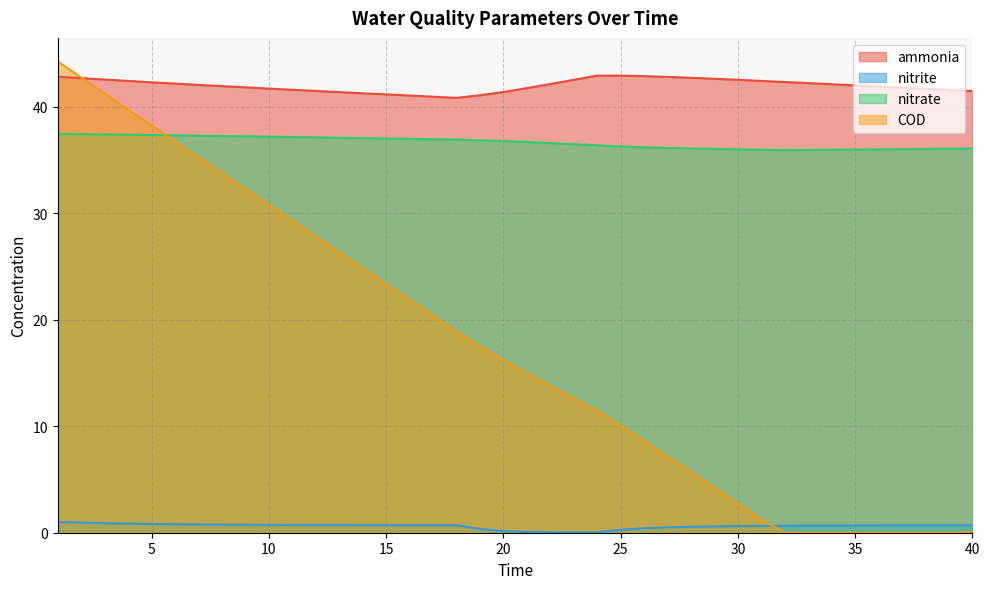

What is the spread (max minus min) of values at 30?

41.9